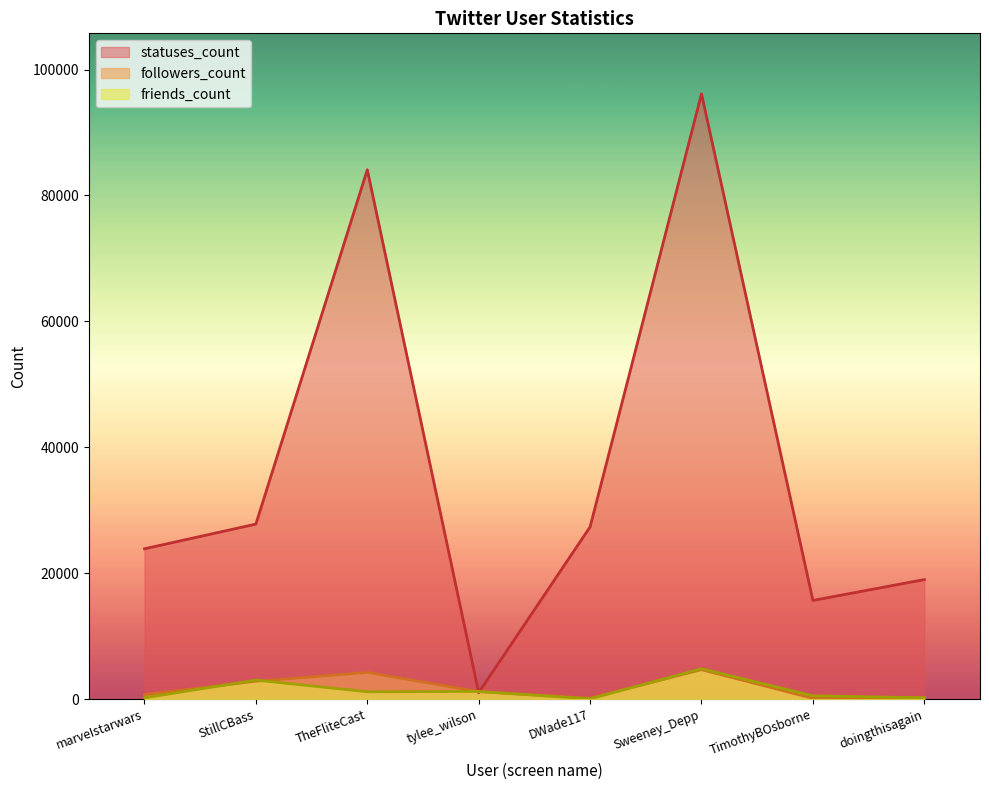

How many values in the statuses_count series exceed 27346?

3